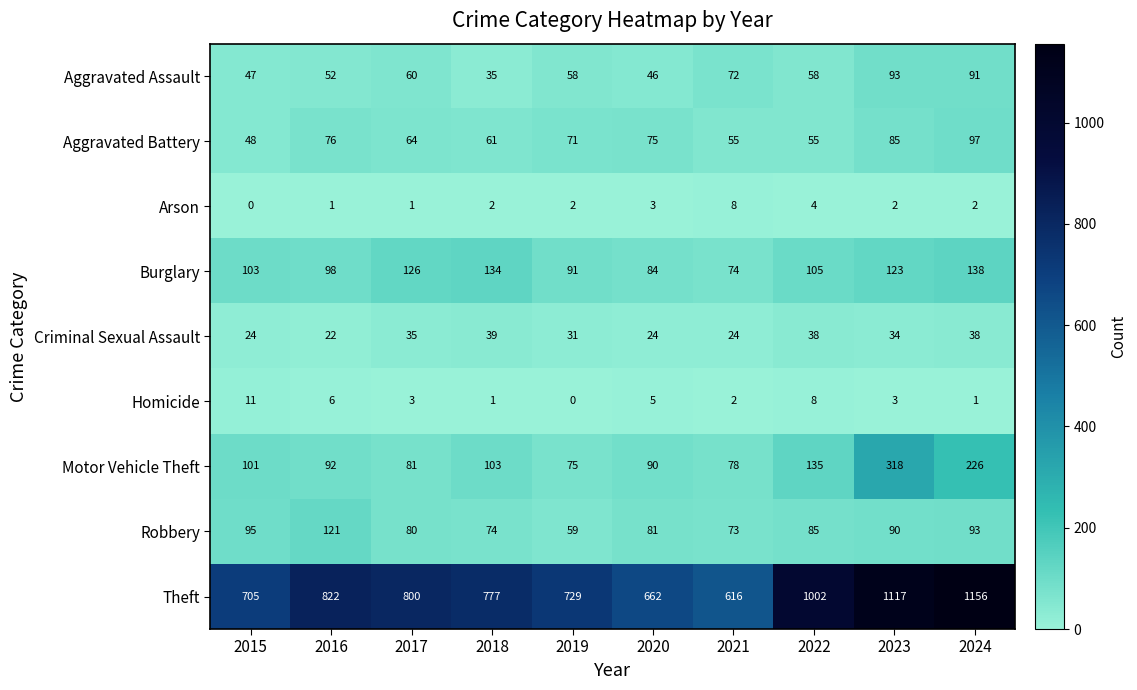

The value of Criminal Sexual Assault at 2024 is 38. True or false?

True